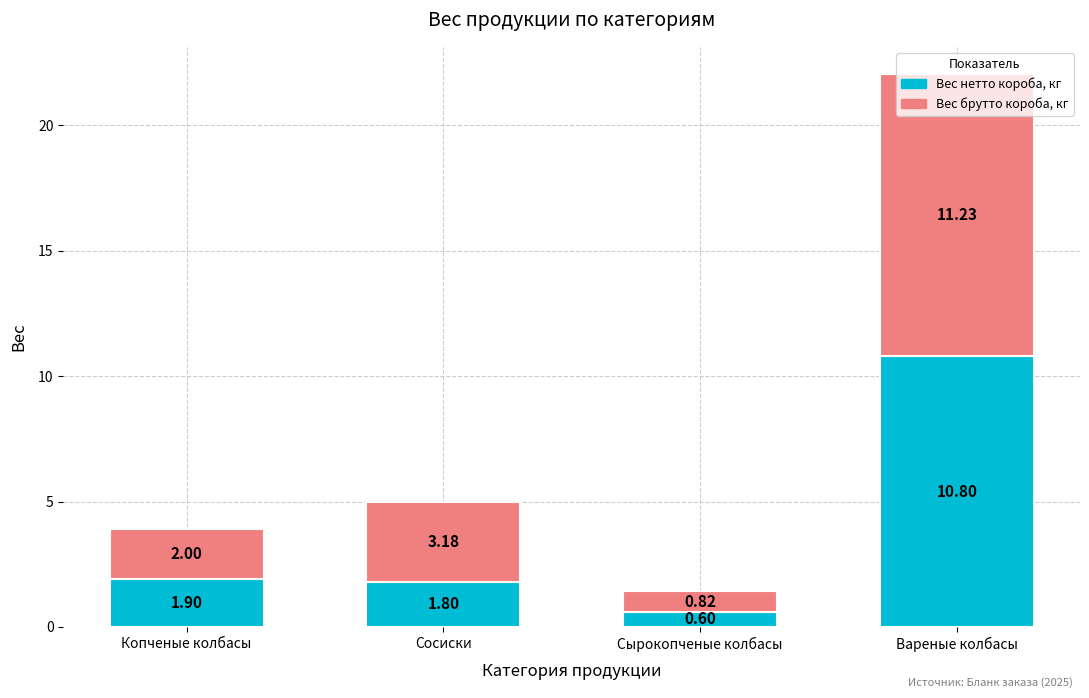

Where is Вес нетто короба, кг nearest to the value 5?

Копченые колбасы